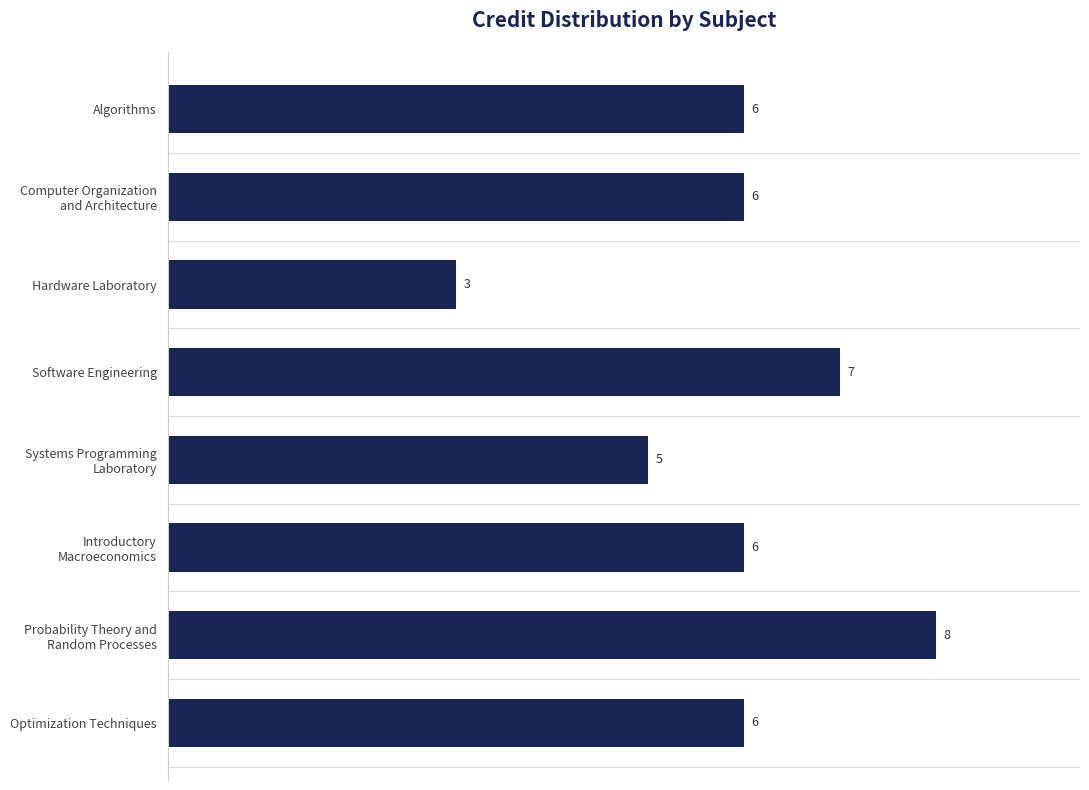

What is the greatest value displayed?

8